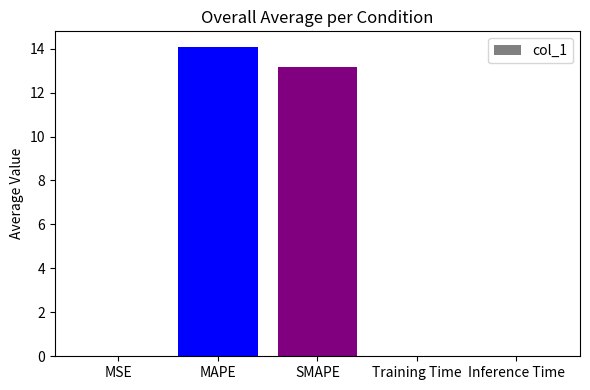

The chart shows a value of 14.1 at MAPE. True or false?

True